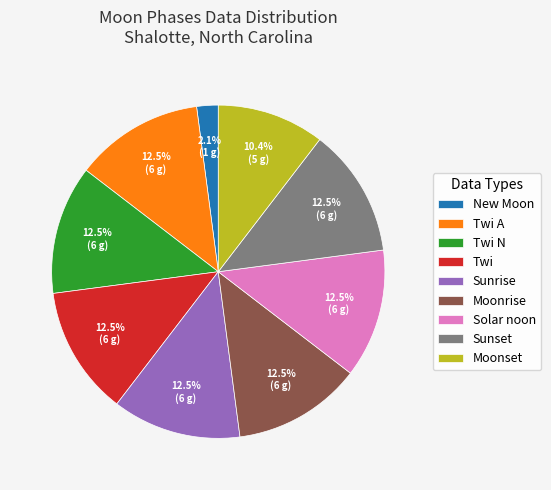

Does Twi A account for over 50% of the chart?

No